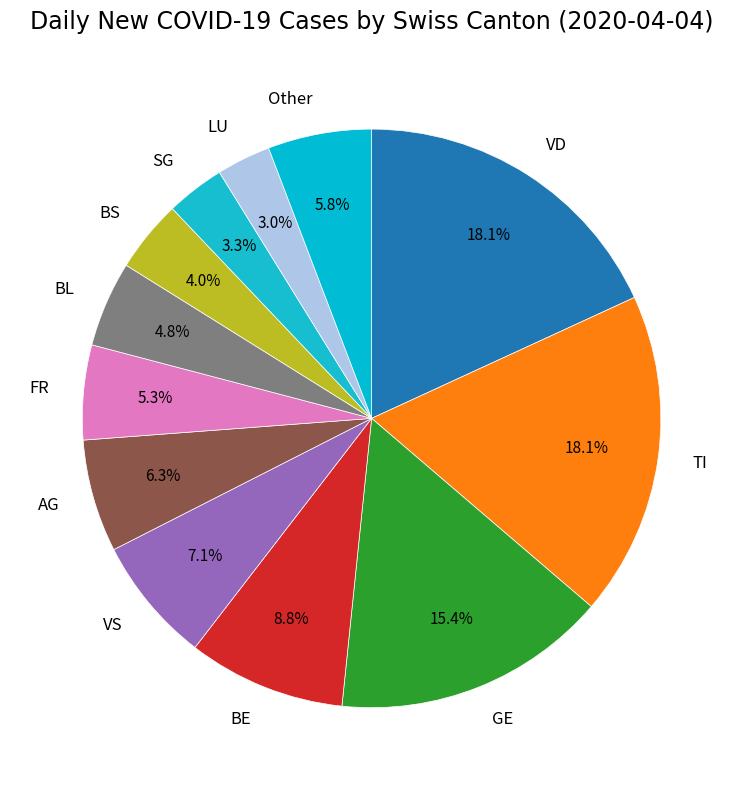

To the nearest percent, what percentage of the pie is VD?

18%